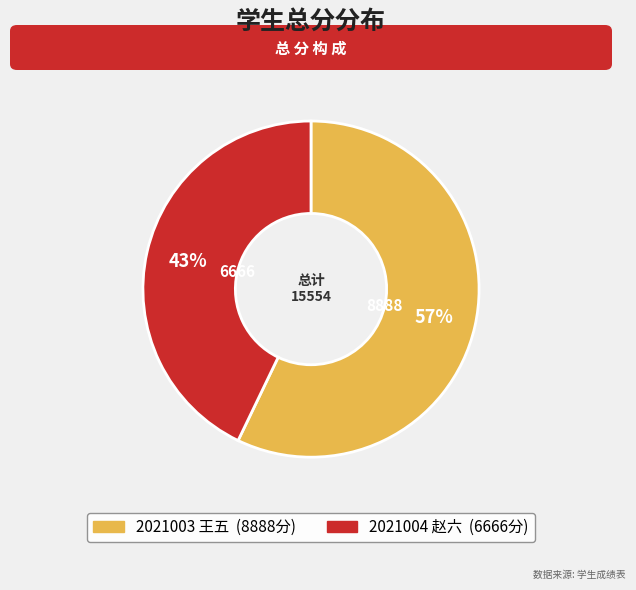

Between 2021003 王五 and 2021004 赵六, which is larger?

2021003 王五